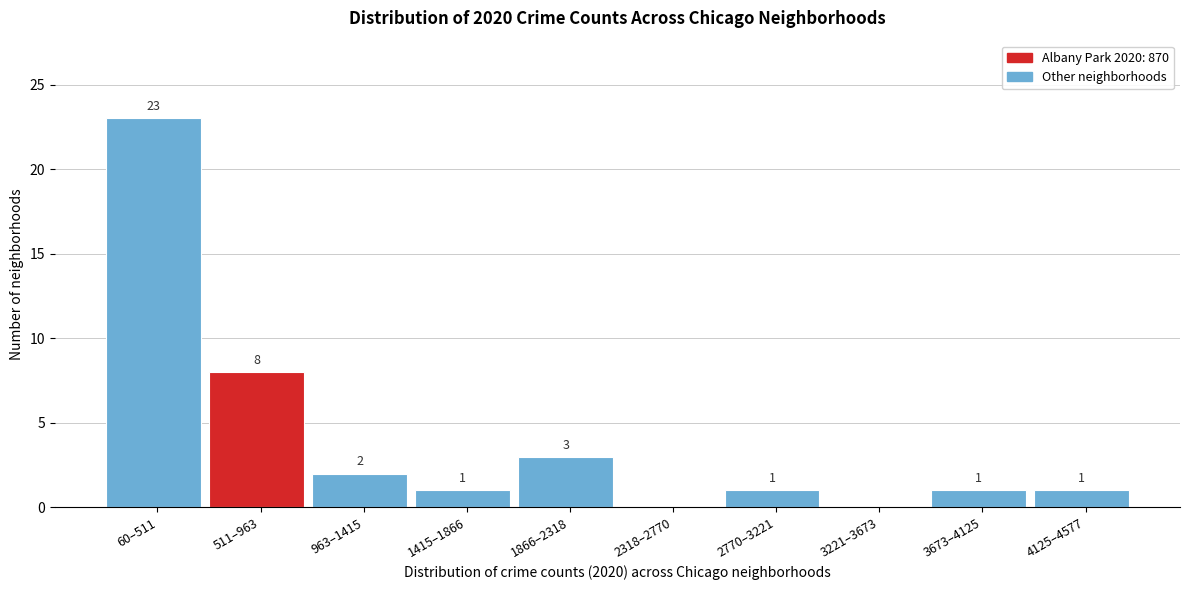

Reading left to right, what are all the values shown in this chart?

60–511=23	511–963=8	963–1415=2	1415–1866=1	1866–2318=3	2318–2770=0	2770–3221=1	3221–3673=0	3673–4125=1	4125–4577=1